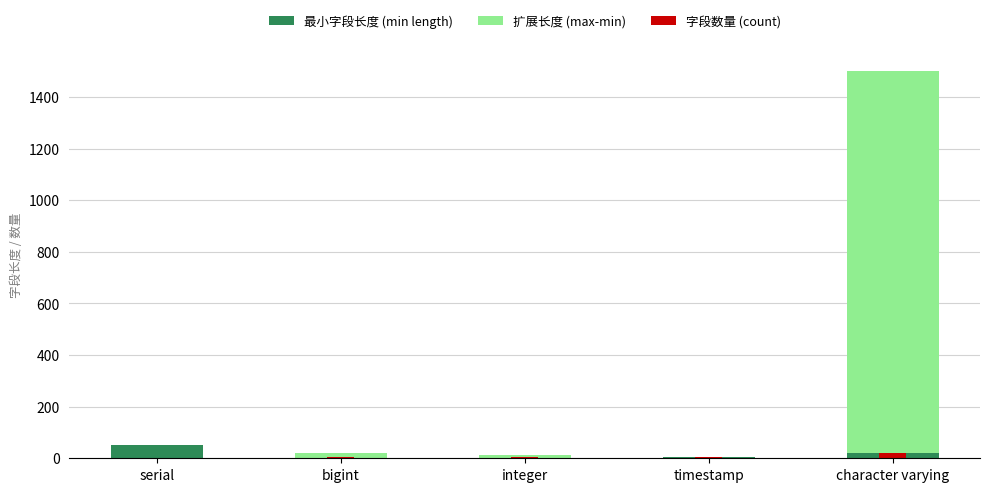

Reading left to right, transcribe all the data shown in this chart.

最小字段长度 (min length): 50	2	2	6	20
扩展长度 (max-min): 0	18	9	0	1480
字段数量 (count): 1	5	6	5	22